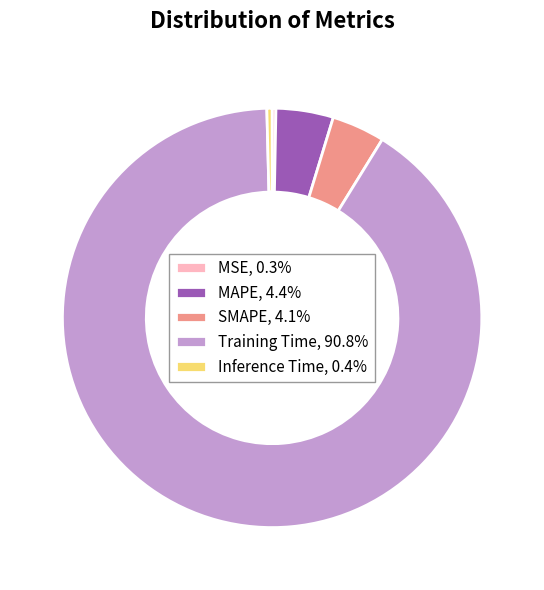

Which slice represents more than half of the pie?

Training Time